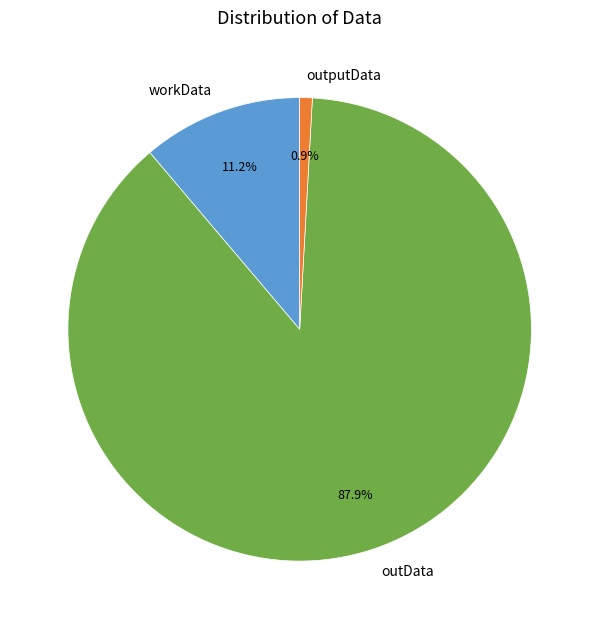

How many segments does this pie chart have?

3